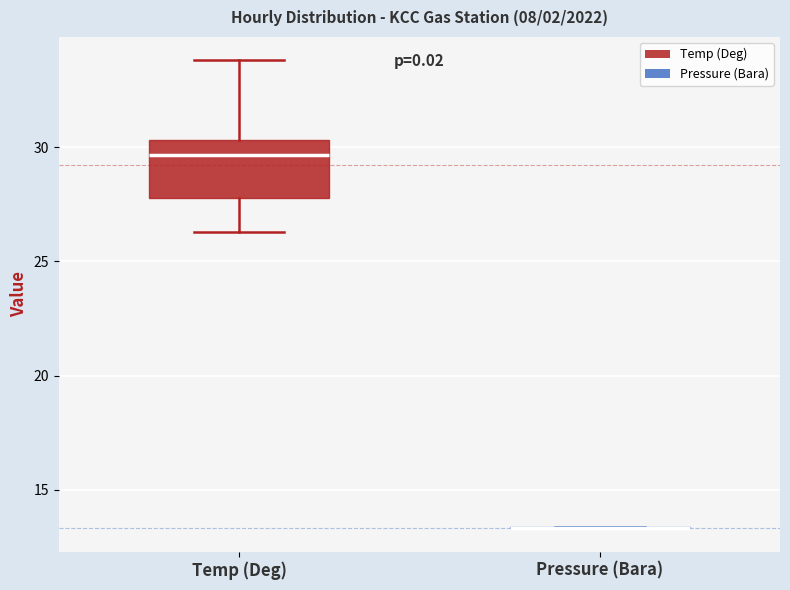

Reading left to right, transcribe this box plot: for each box, give where its median line is, the range the box spans, and where its two whiskers end, as read against the y-axis. The values are not printed on the chart, so give them approximately, as read against the axis.

Temp (Deg): median 29.5, box 28.0 to 30.5, whiskers 26.5 to 34.0
Pressure (Bara): box collapsed to a line at 13.5, whiskers 13.5 to 13.5